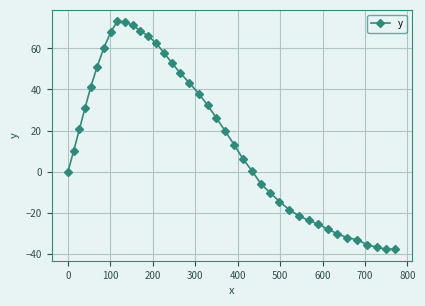

Is this an area chart (filled region under the line)?

No